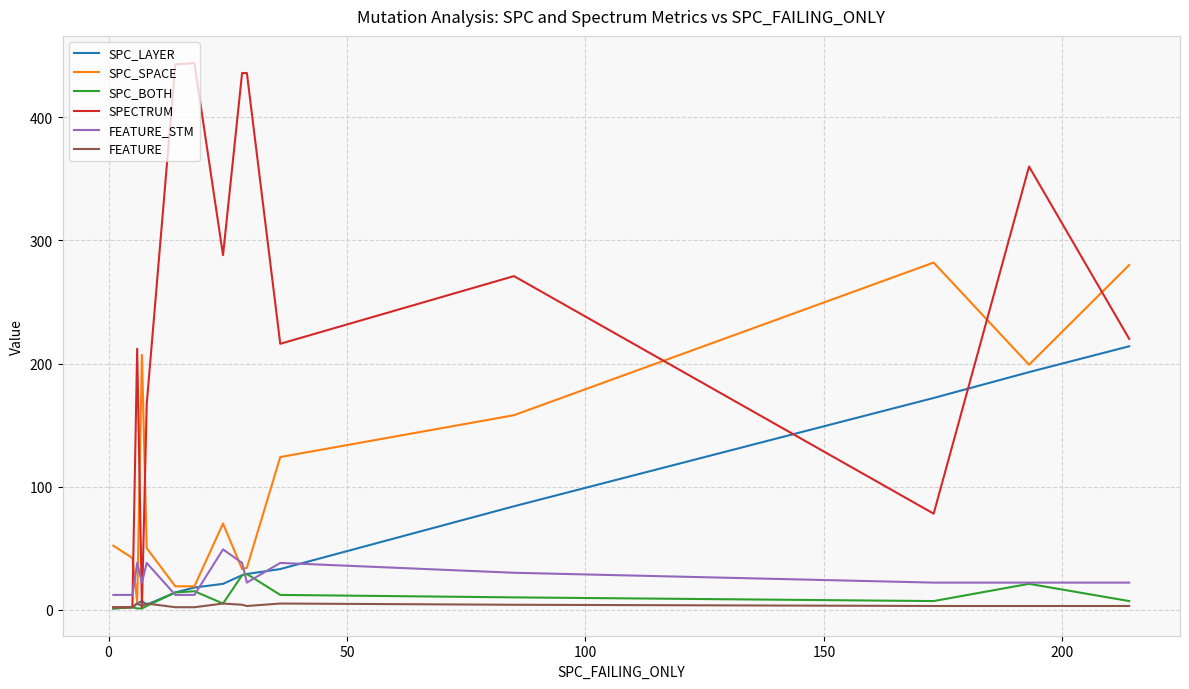

Which series has the largest total across all categories?

SPECTRUM